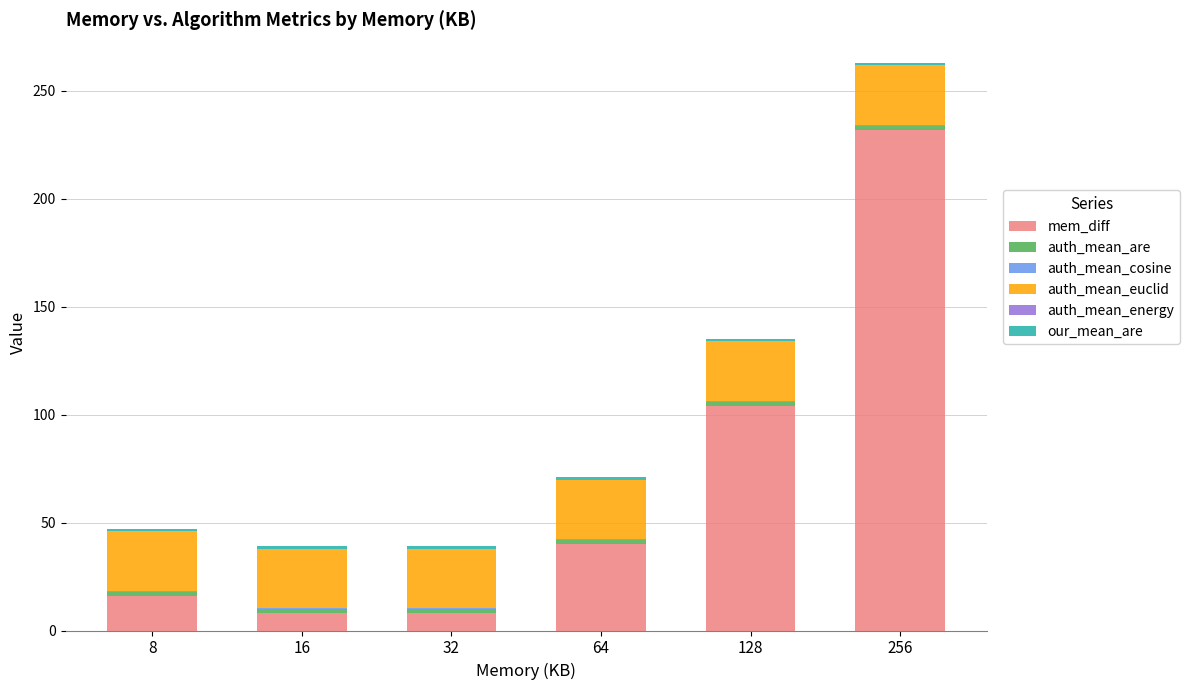

At which category is the sum across all series the highest?

256